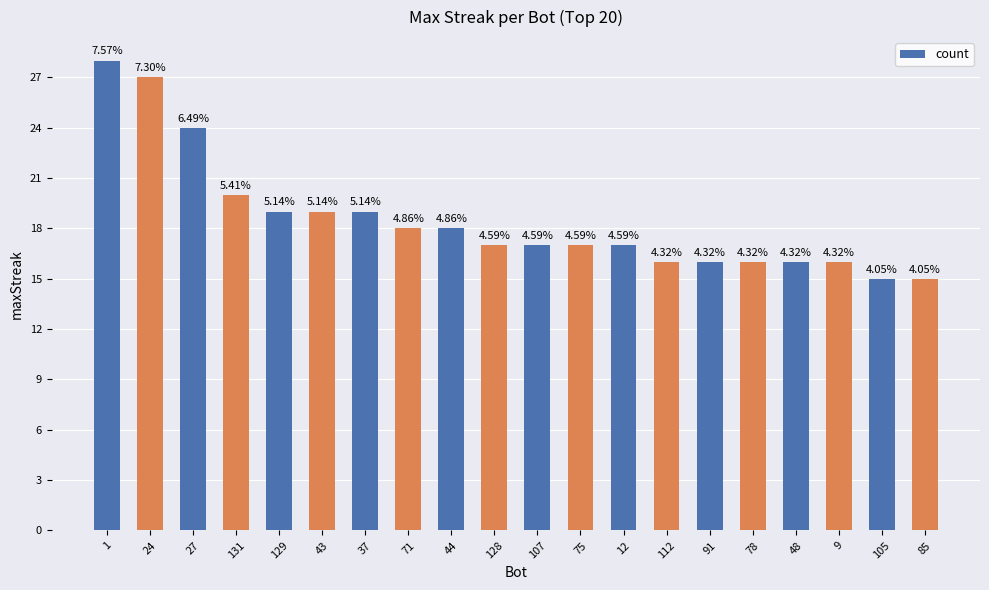

The chart shows a value of 19 at 37. True or false?

True